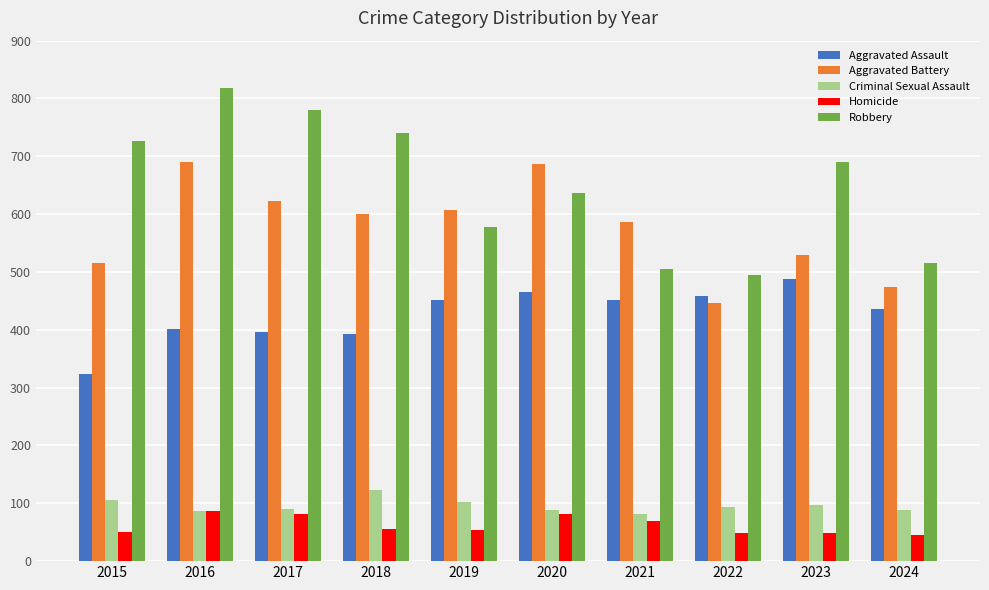

Rank the series at 2023 from highest to lowest value.

Robbery, Aggravated Battery, Aggravated Assault, Criminal Sexual Assault, Homicide